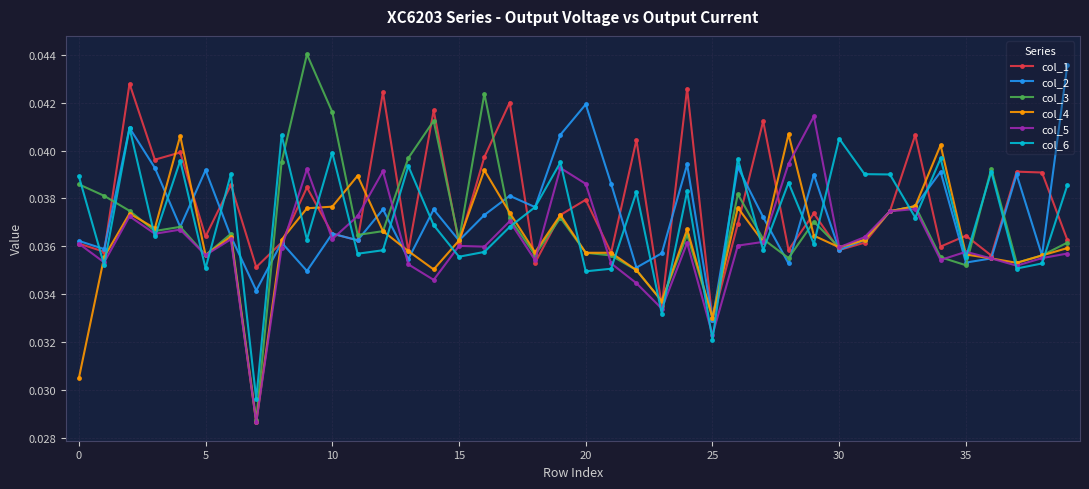

Which series has the widest spread of values?

col_3